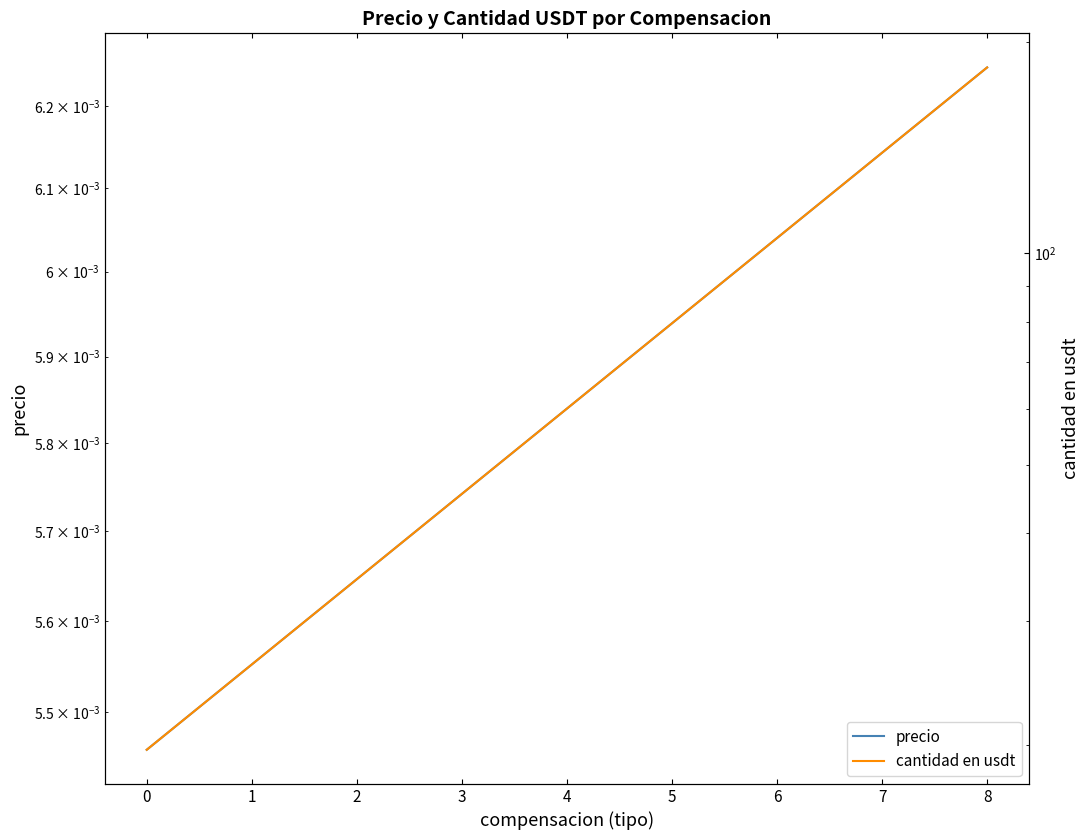

What is the greatest value displayed?

183.8